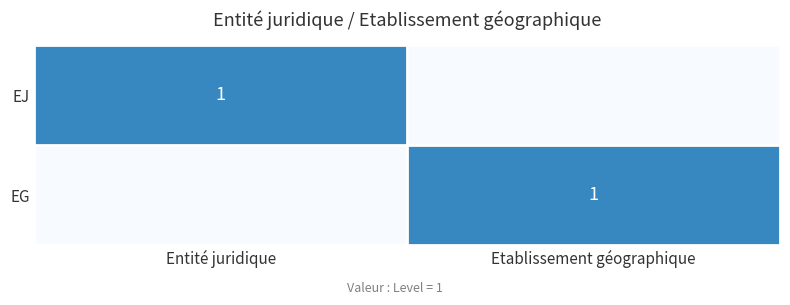

Which has a higher value, Etablissement géographique or Entité juridique?

Entité juridique